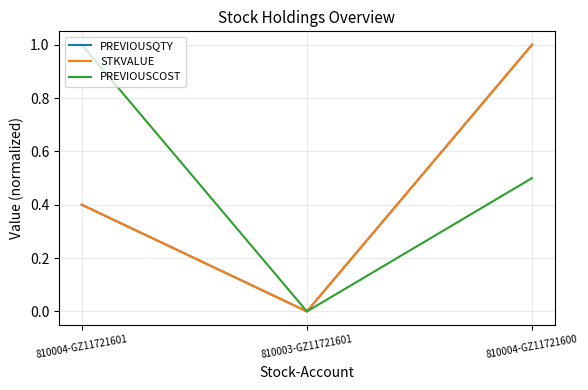

Read the PREVIOUSCOST value at 810004-GZ11721601.

1.0